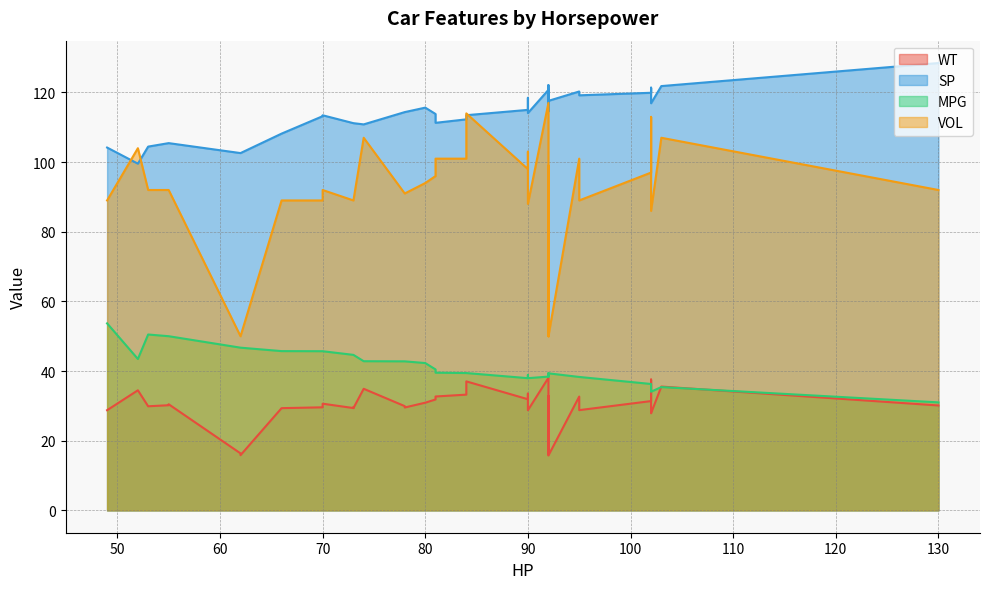

What is the lowest value of the MPG series?

31.0